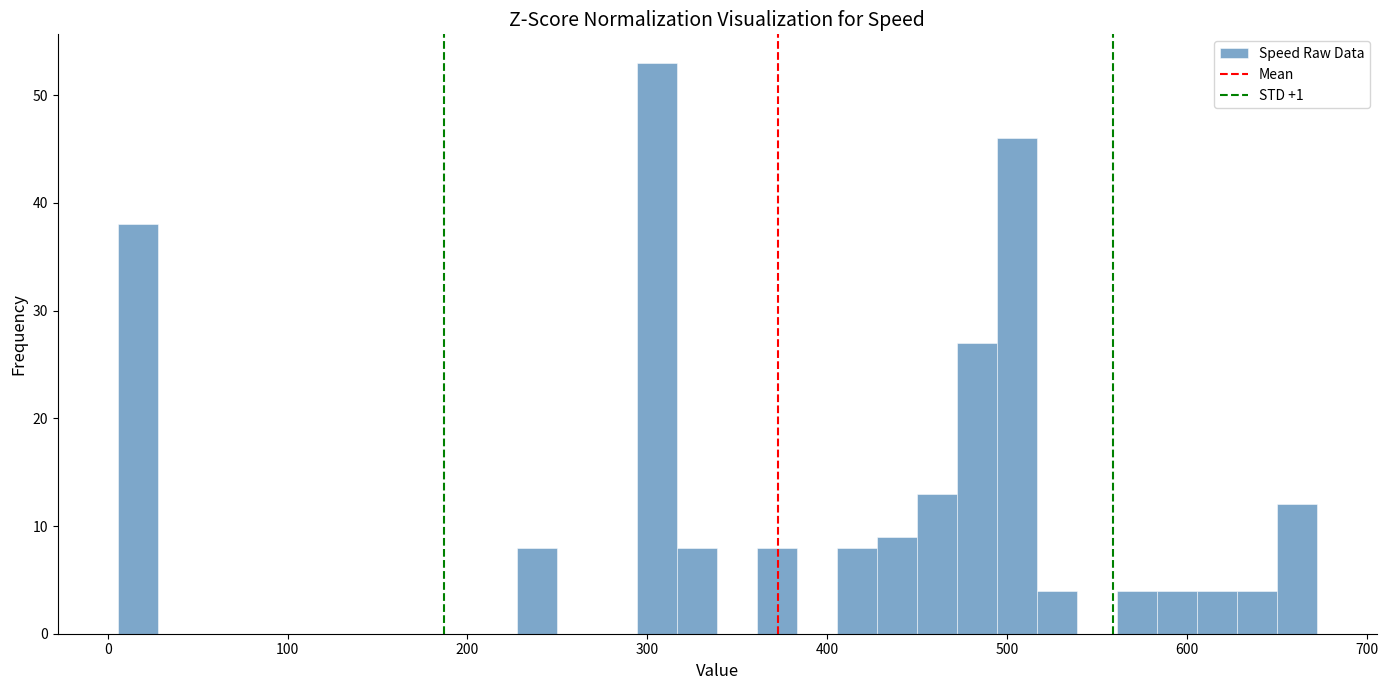

Around what value on the x-axis is the tallest bar? Give the approximate position of its centre, as read against the axis.

310